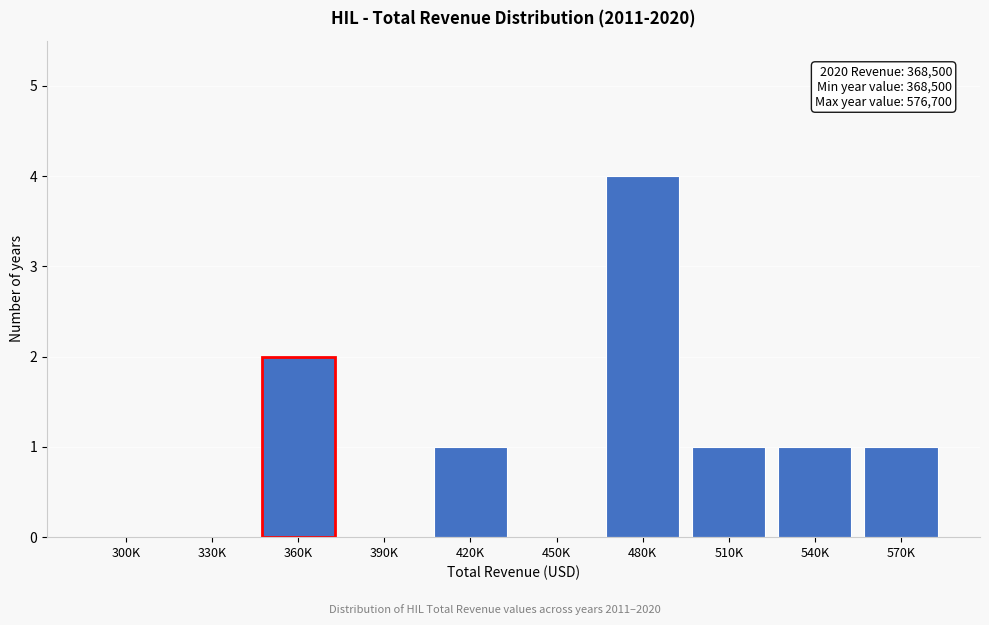

Reading right to left, extract all data points from this chart.

570K=1	540K=1	510K=1	480K=4	450K=0	420K=1	390K=0	360K=2	330K=0	300K=0